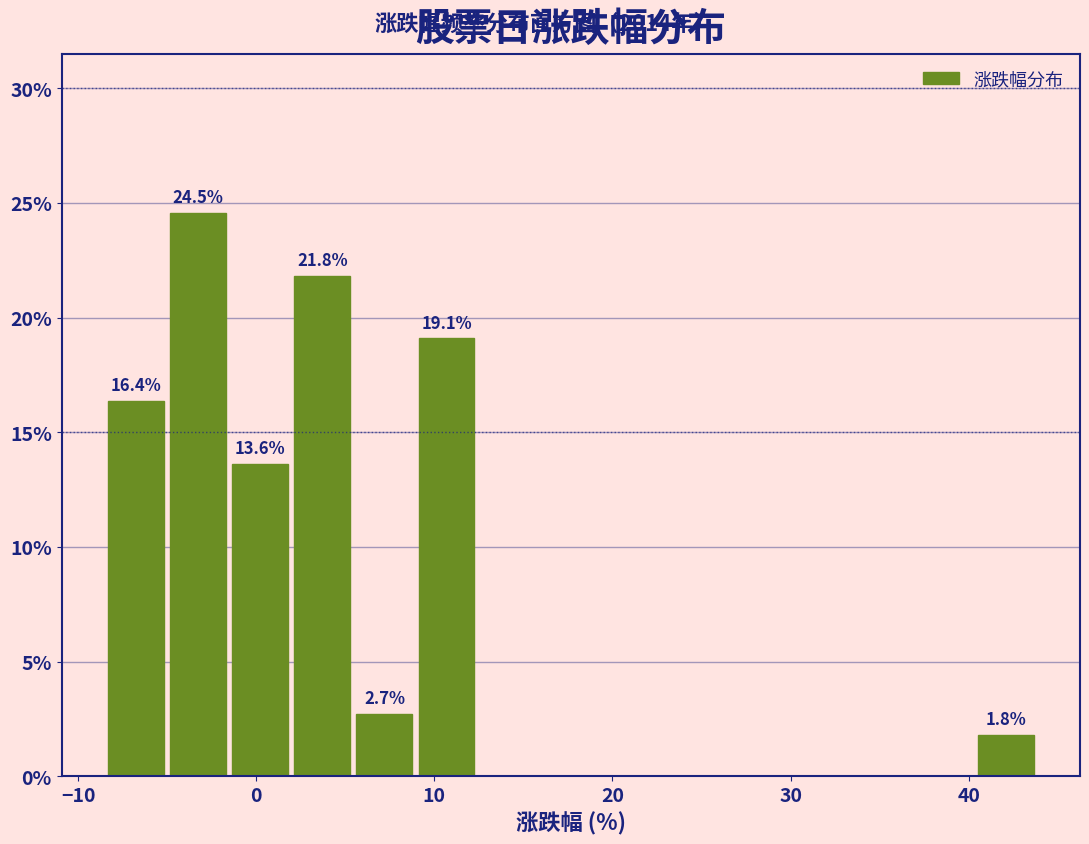

Around what value on the x-axis is the tallest bar? Give the approximate position of its centre, as read against the axis.

-3